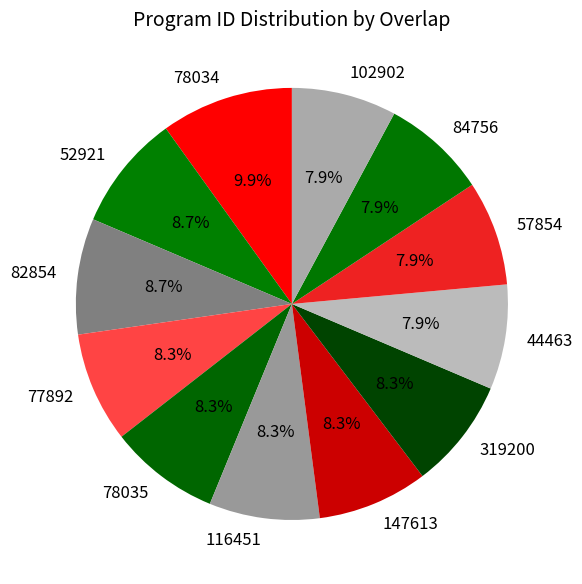

Do 82854 and 52921 together represent more than half of the pie?

No